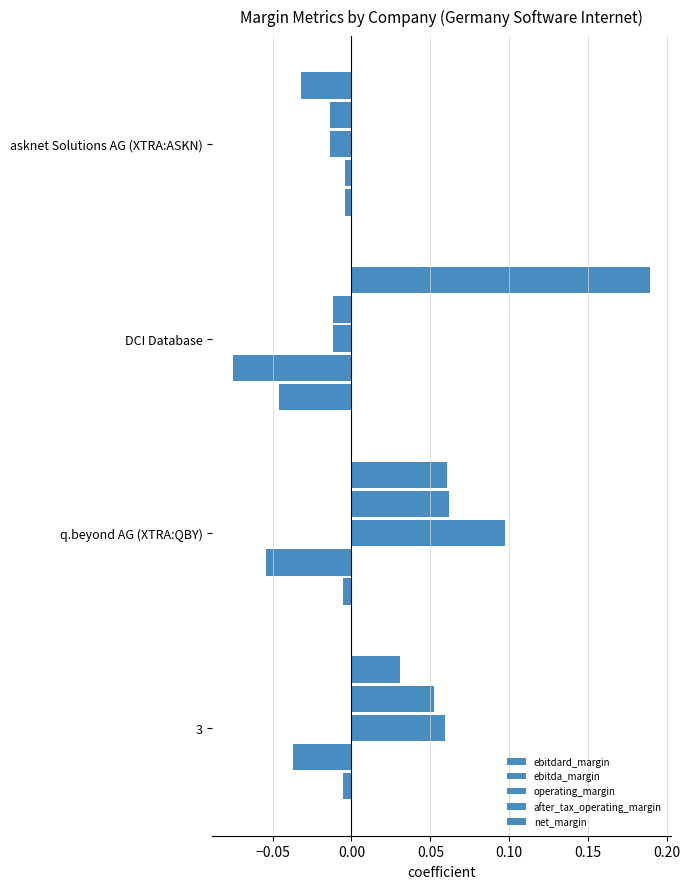

How many distinct data groups are displayed?

5